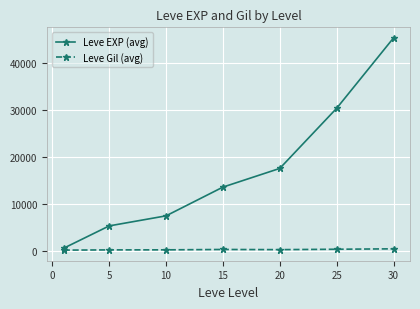

True or false: Leve Gil (avg) and Leve EXP (avg) cross at least once.

False